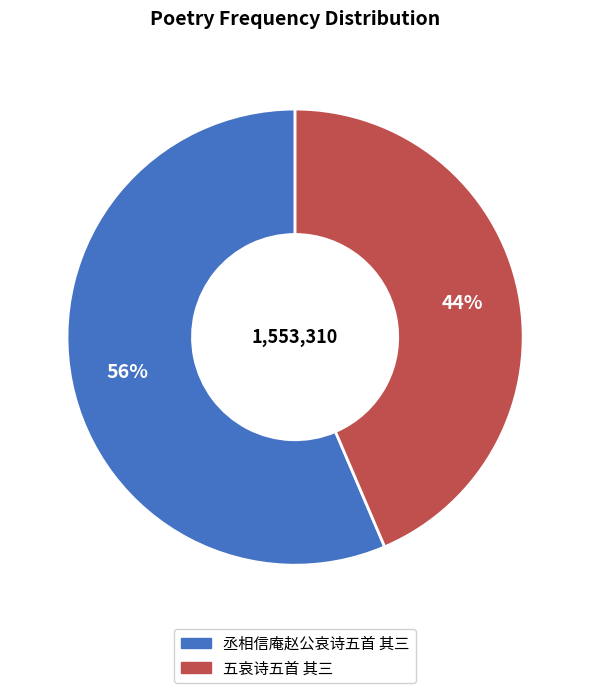

How many slices are in this pie chart?

2